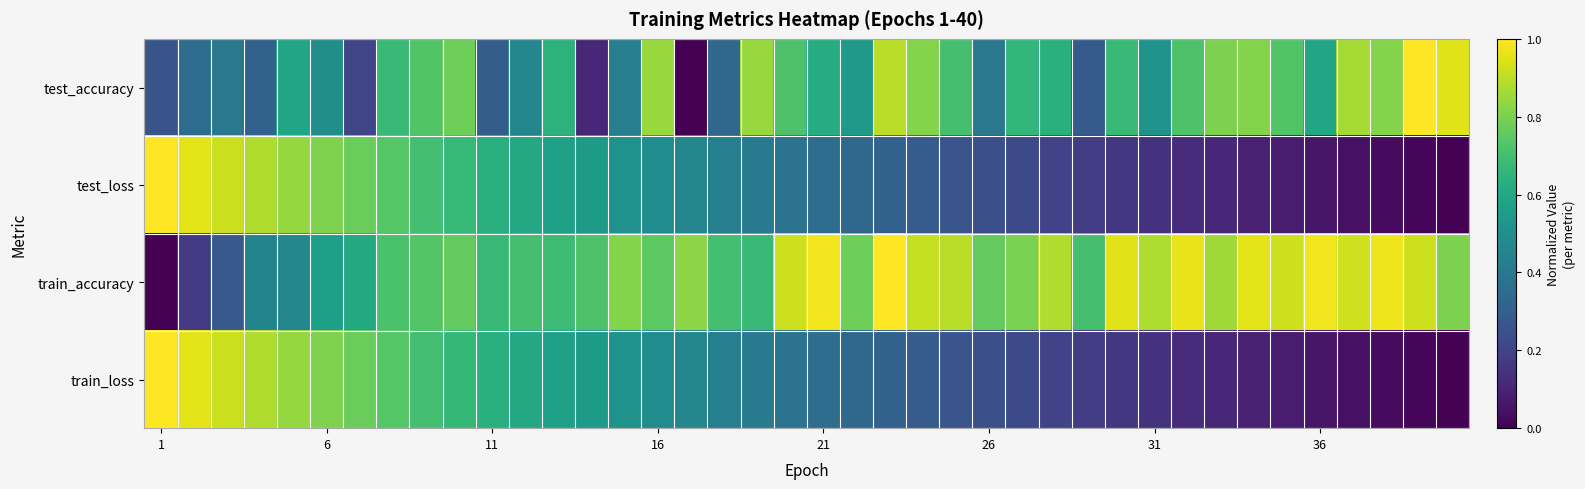

How many data points does each series have?

40